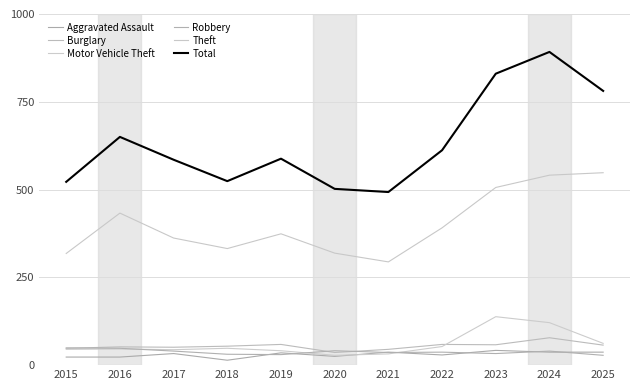

Which series has the largest range (max minus min)?

Total